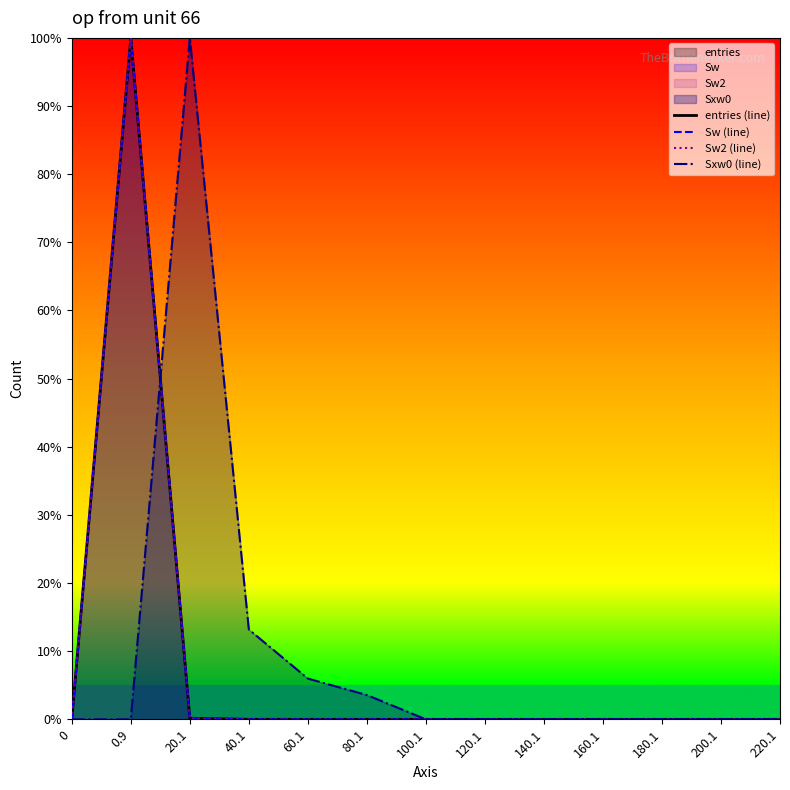

What is the maximum value shown in the chart?

100.0